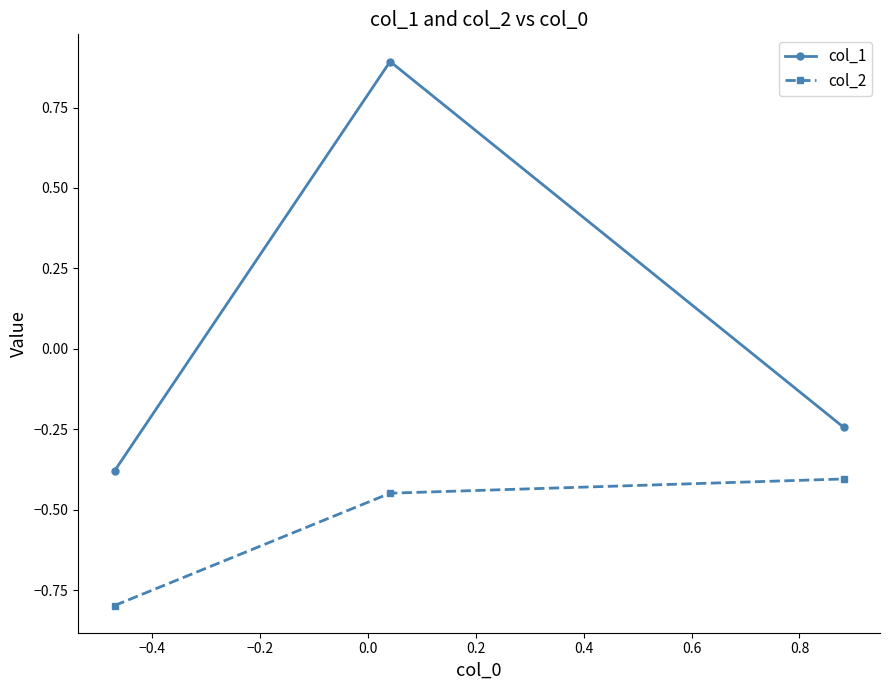

What is the maximum value shown in the chart?

0.9